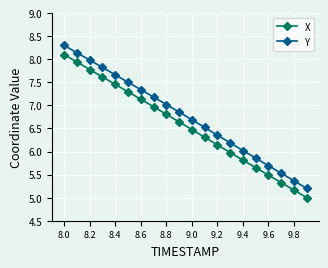

At how many categories does at least one series exceed 7?

9